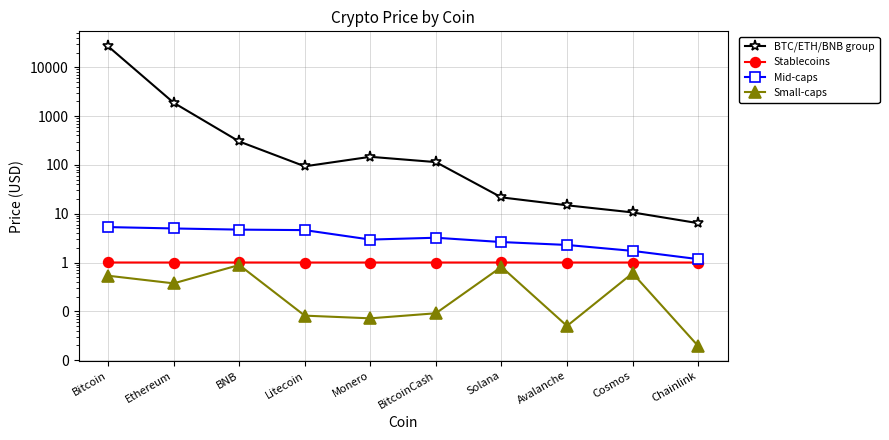

Which series has the widest spread of values?

BTC/ETH/BNB group